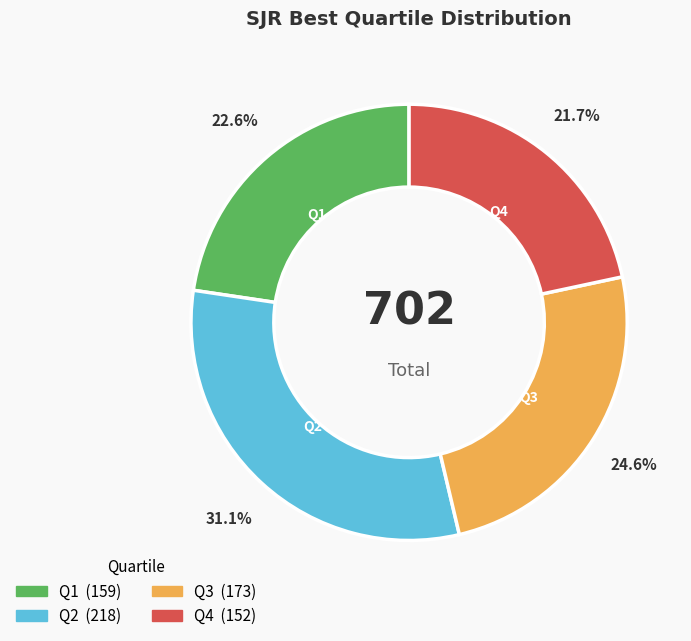

To the nearest percent, what is the combined percentage of Q4 and Q3?

46%